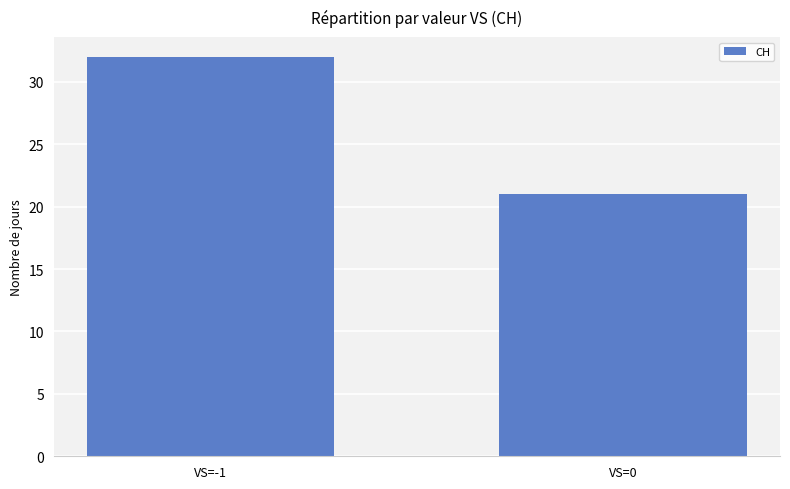

Does the chart contain stacked bars?

No